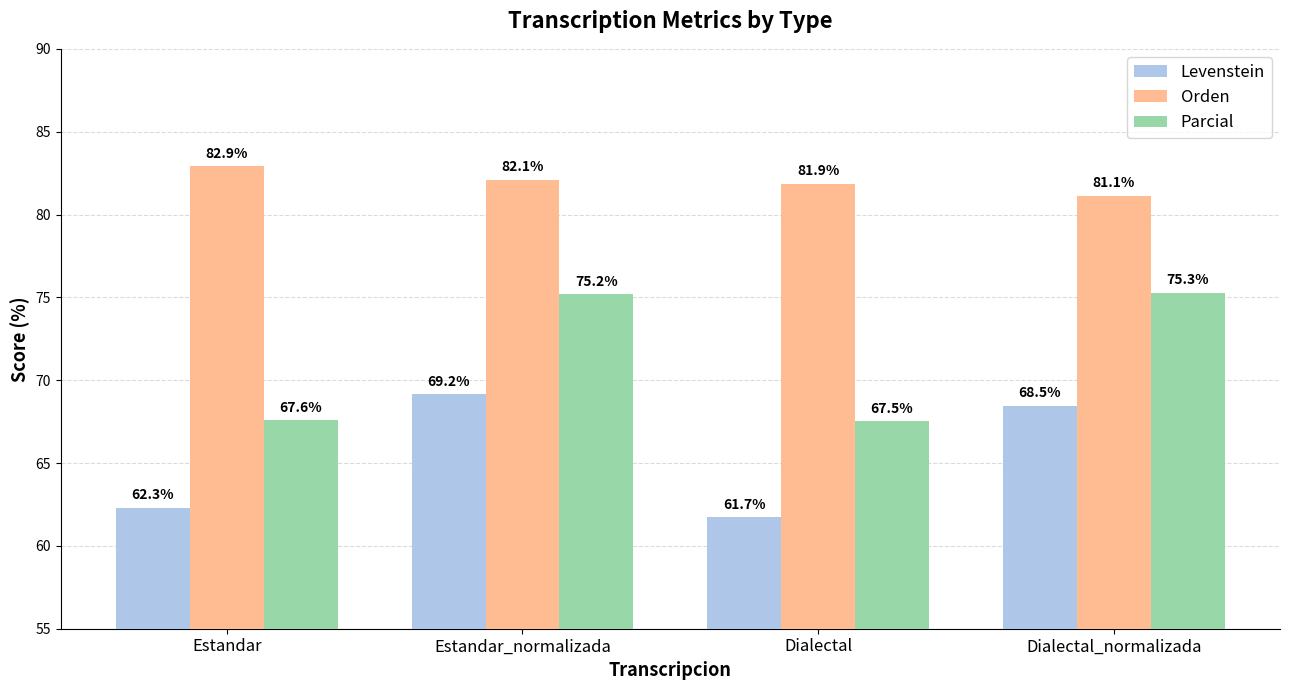

Reading left to right, what are all the values shown in this chart?

Levenstein: Estandar=62.3	Estandar_normalizada=69.2	Dialectal=61.7	Dialectal_normalizada=68.5
Orden: Estandar=82.9	Estandar_normalizada=82.1	Dialectal=81.9	Dialectal_normalizada=81.1
Parcial: Estandar=67.6	Estandar_normalizada=75.2	Dialectal=67.5	Dialectal_normalizada=75.3